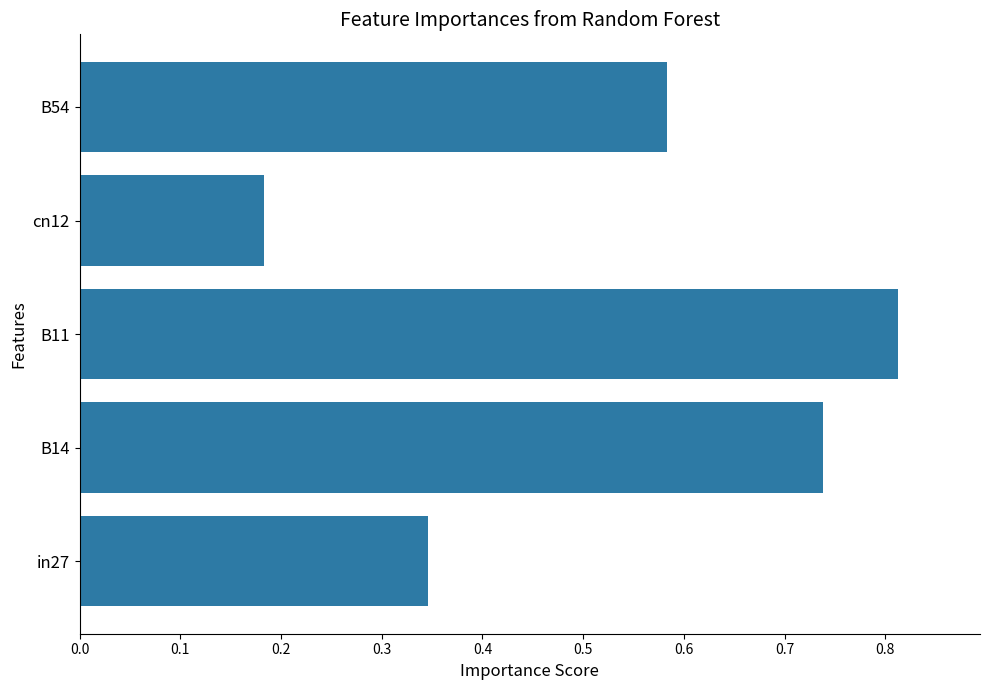

Is it true that the value at B11 is 0.3?

False